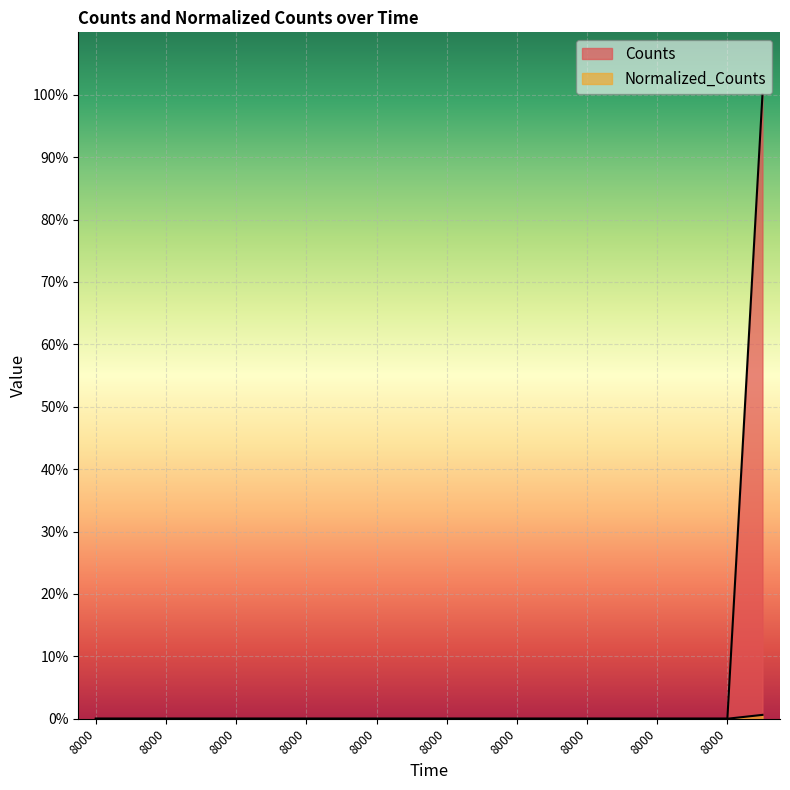

True or false: Normalized_Counts and Counts cross at least once.

False